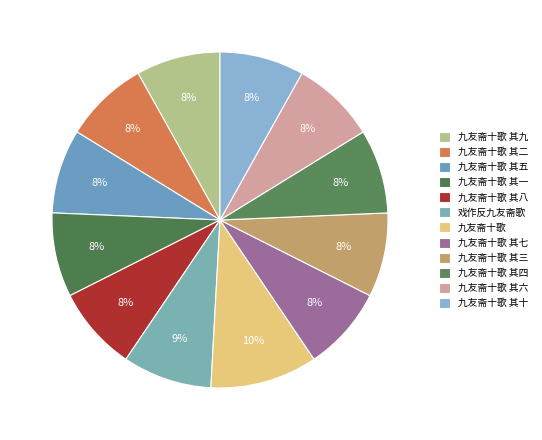

How many segments does this pie chart have?

12